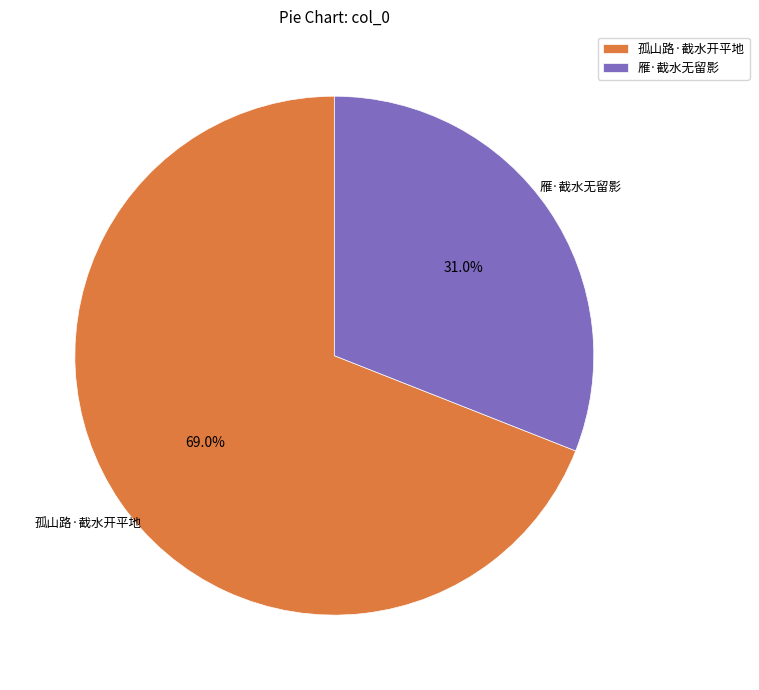

What percentage is NOT represented by 雁·截水无留影?

69.0%